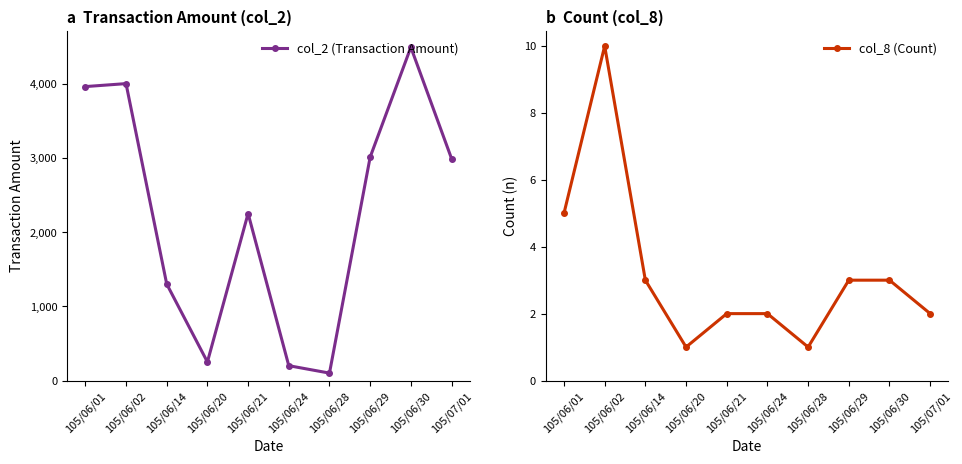

Reading left to right, transcribe all the data shown in this chart.

col_2 (Transaction Amount): 3960	4000	1300	250	2250	200	100	3010	4490	2990
col_8 (Count): 5	10	3	1	2	2	1	3	3	2